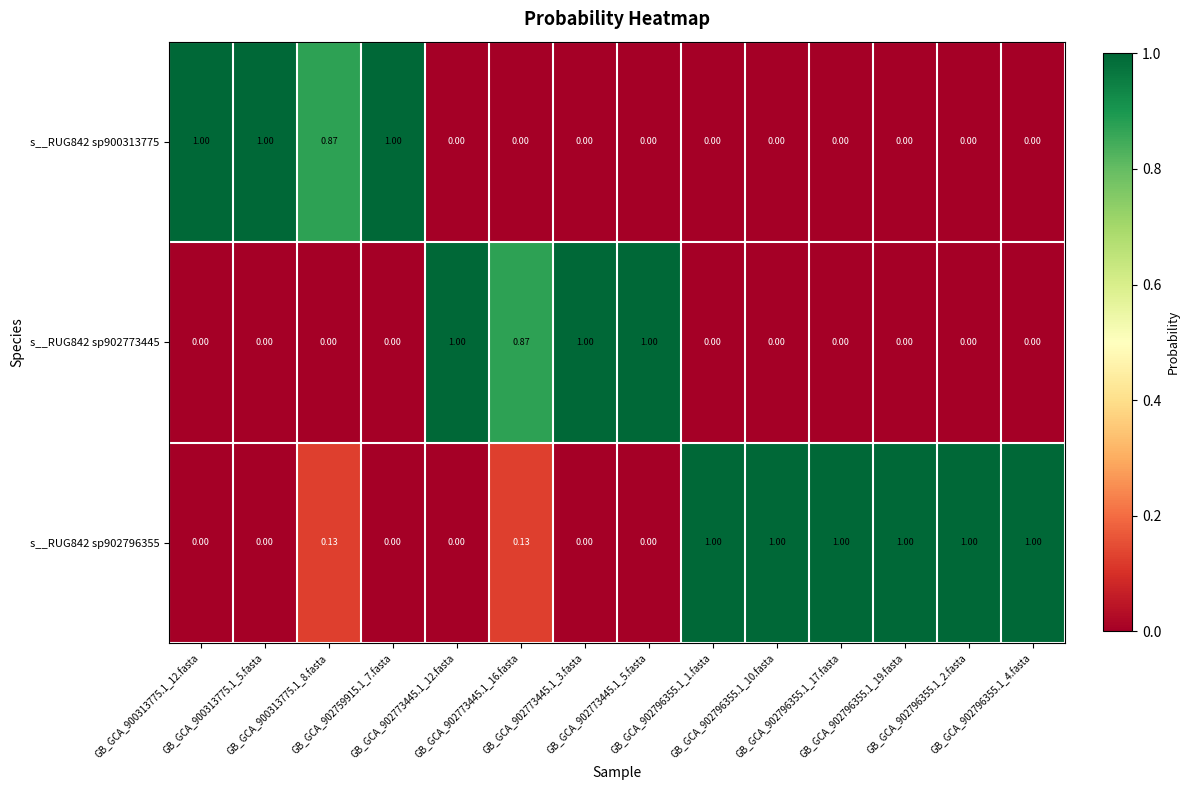

At how many categories does at least one series exceed 0?

14